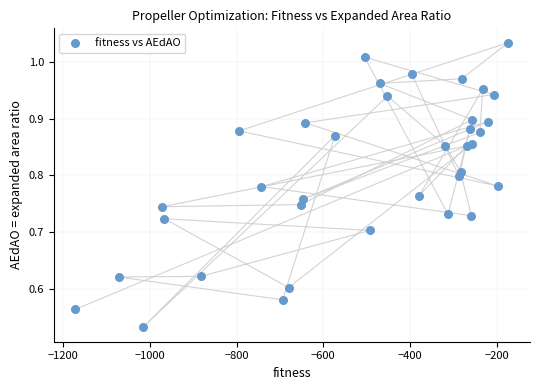

What is the range of X values (max minus min)?

998.9